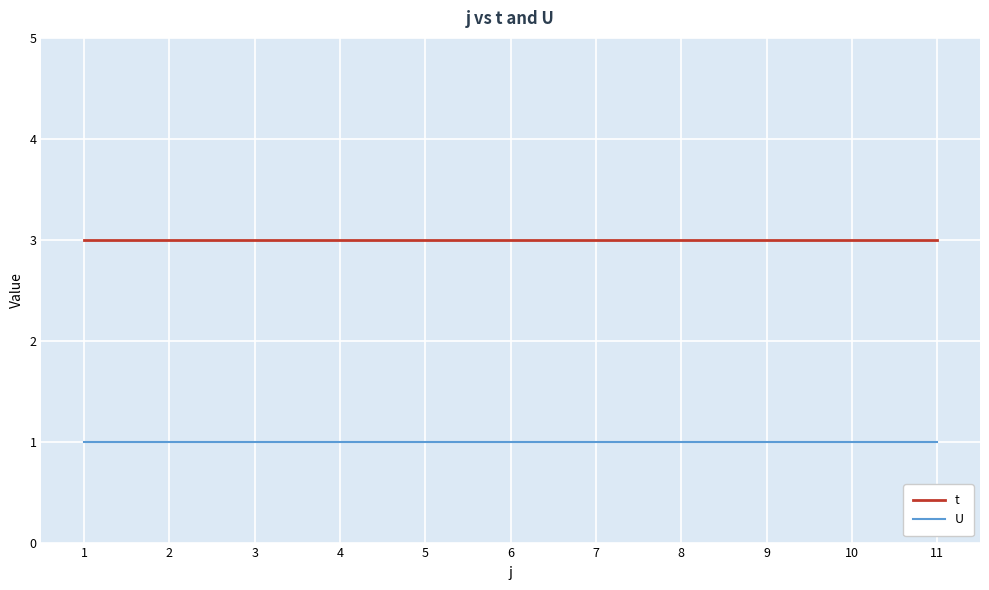

What is the minimum value for t?

3